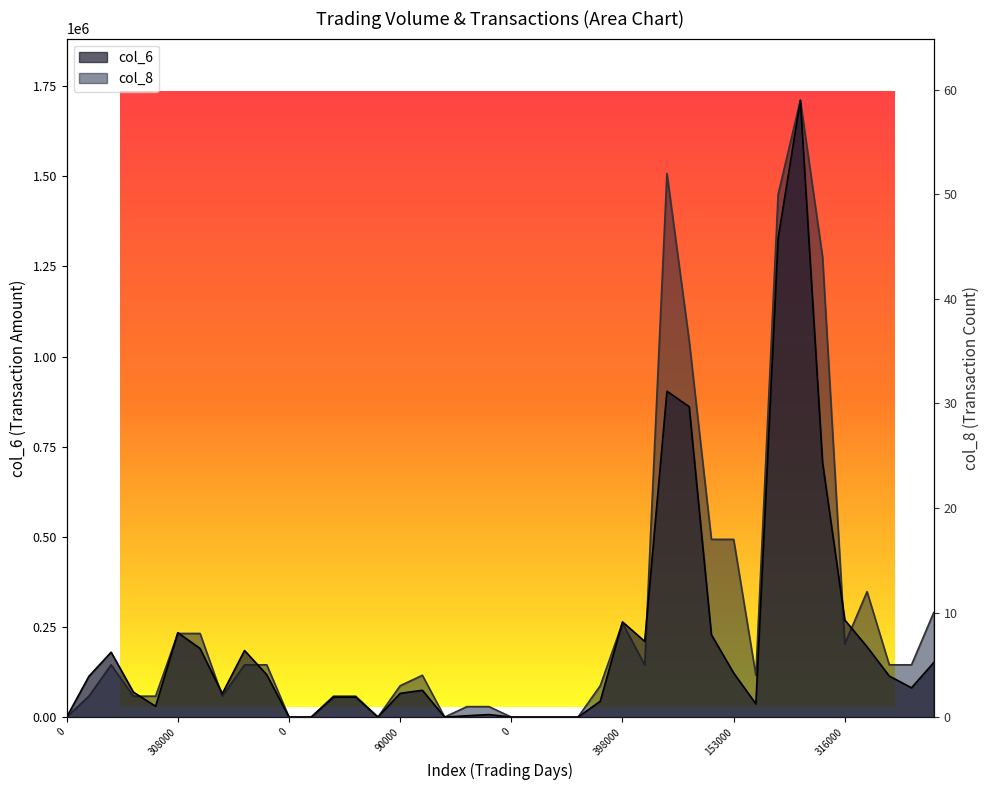

Which series changed the most between 10 and 22?

col_6